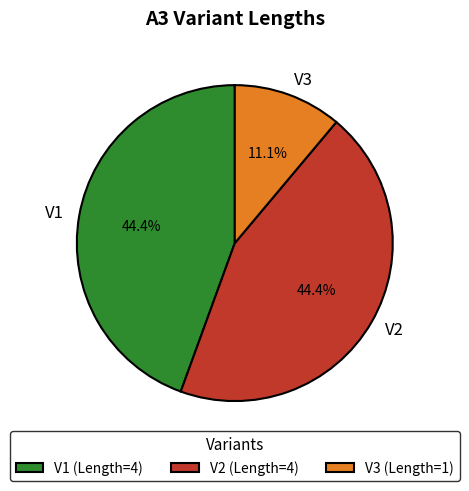

What percentage is the V2 slice, to the nearest percent?

44%